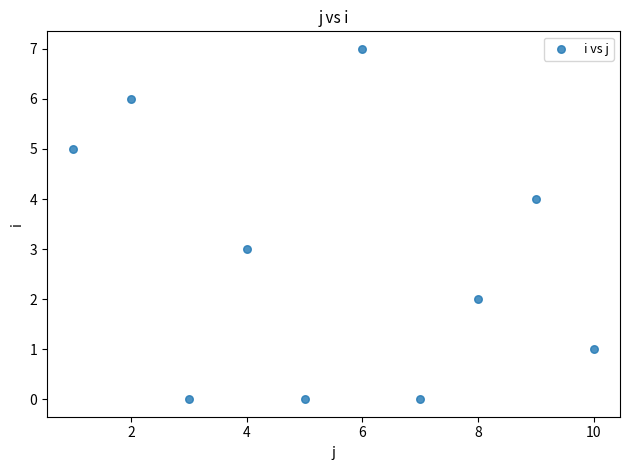

What is the range of Y values (max minus min)?

7